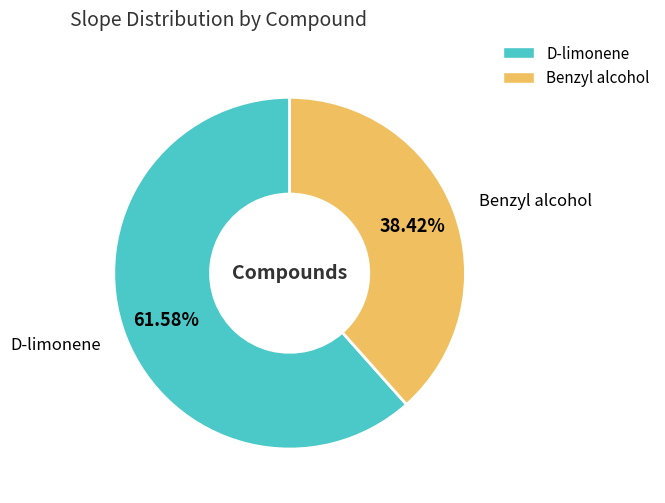

To the nearest percent, what percentage of the pie is Benzyl alcohol?

38%